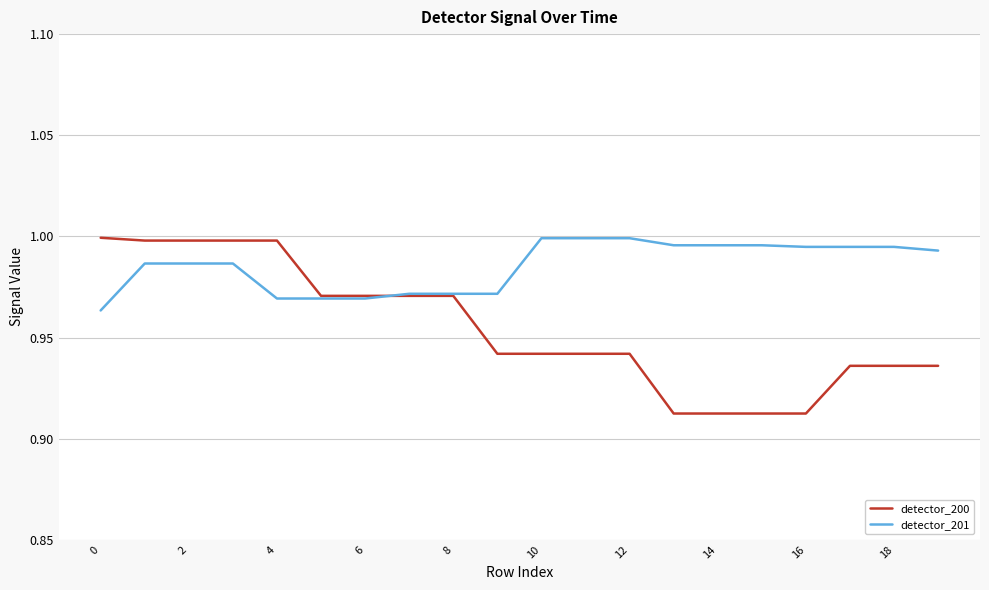

Which series has the widest spread of values?

detector_200